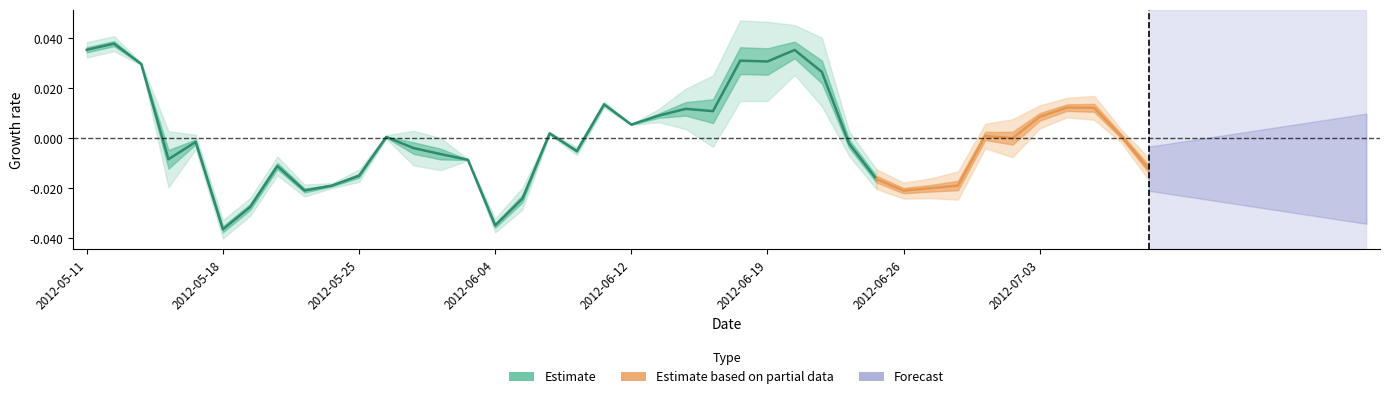

What is the difference between the maximum and minimum values?

0.1